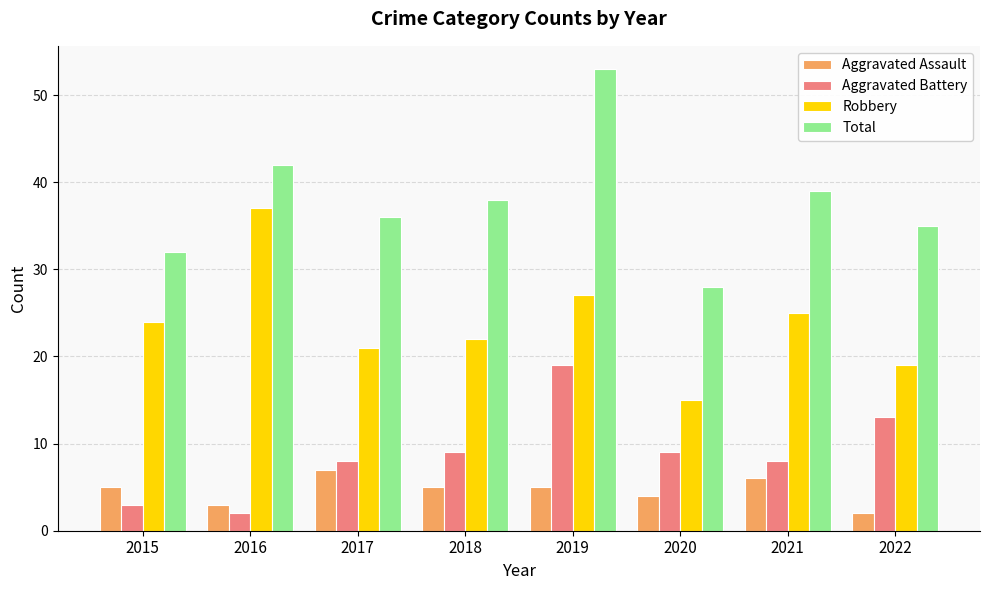

Reading left to right, what are all the values shown in this chart?

Aggravated Assault: 5	3	7	5	5	4	6	2
Aggravated Battery: 3	2	8	9	19	9	8	13
Robbery: 24	37	21	22	27	15	25	19
Total: 32	42	36	38	53	28	39	35